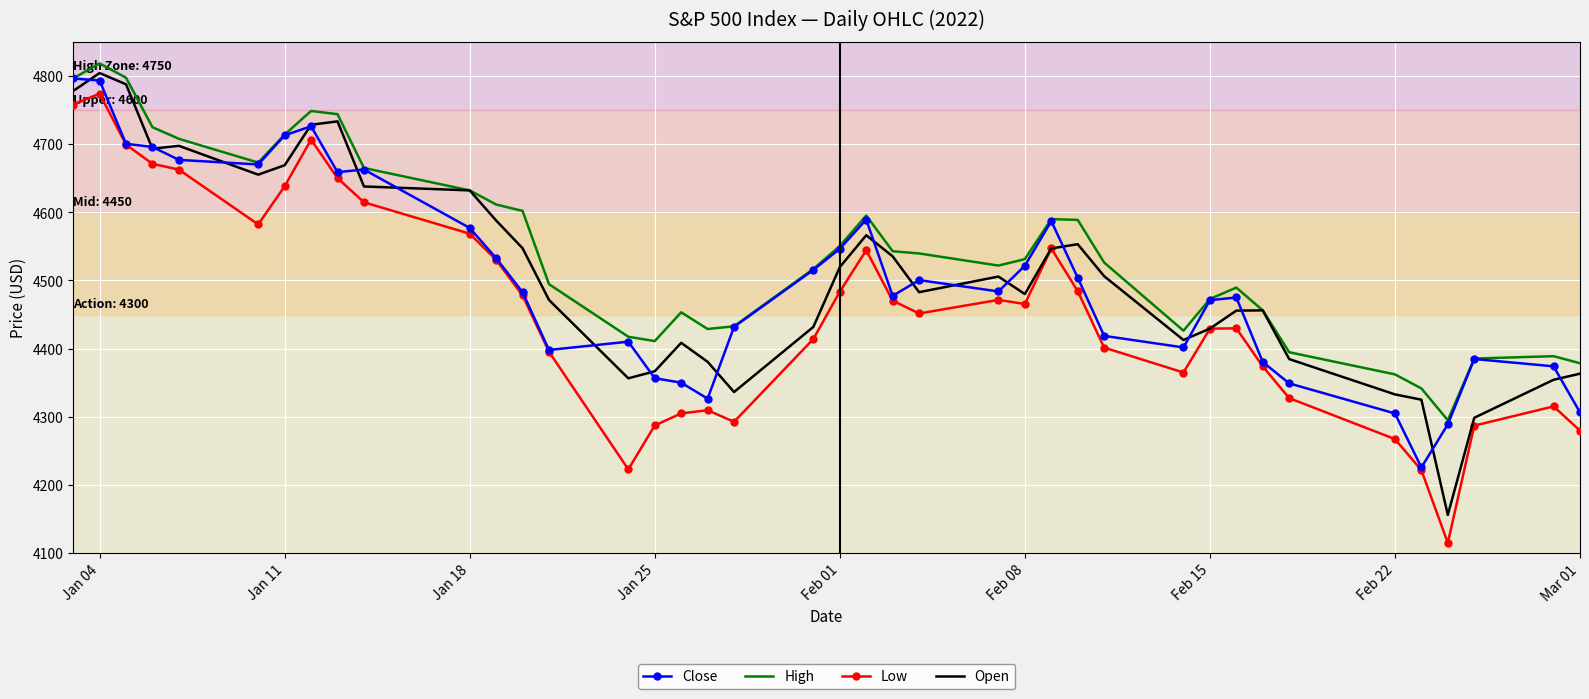

What is the greatest value displayed?

4818.6